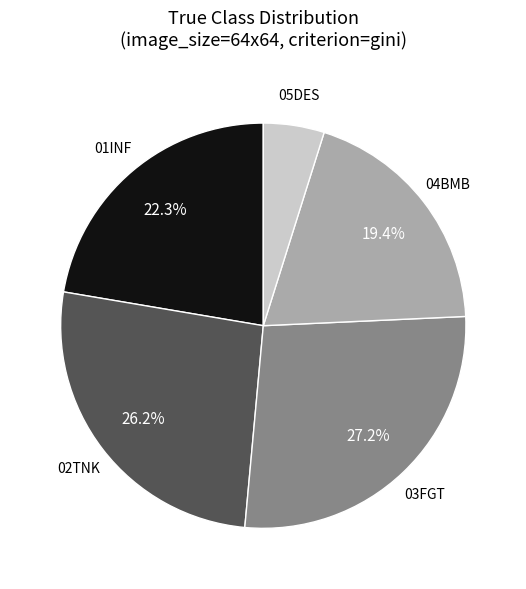

What is the ratio of the value at 04BMB to the value at 05DES?

4.0